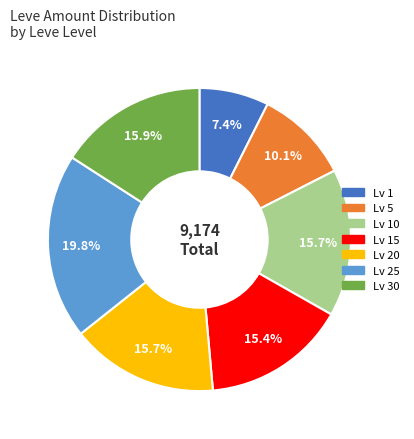

Does any single category account for the majority?

No